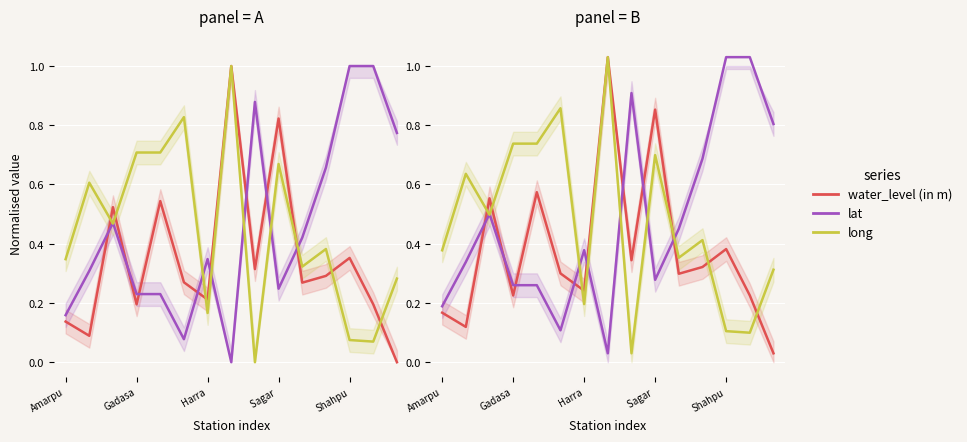

What position from the right is Amarpu?

15